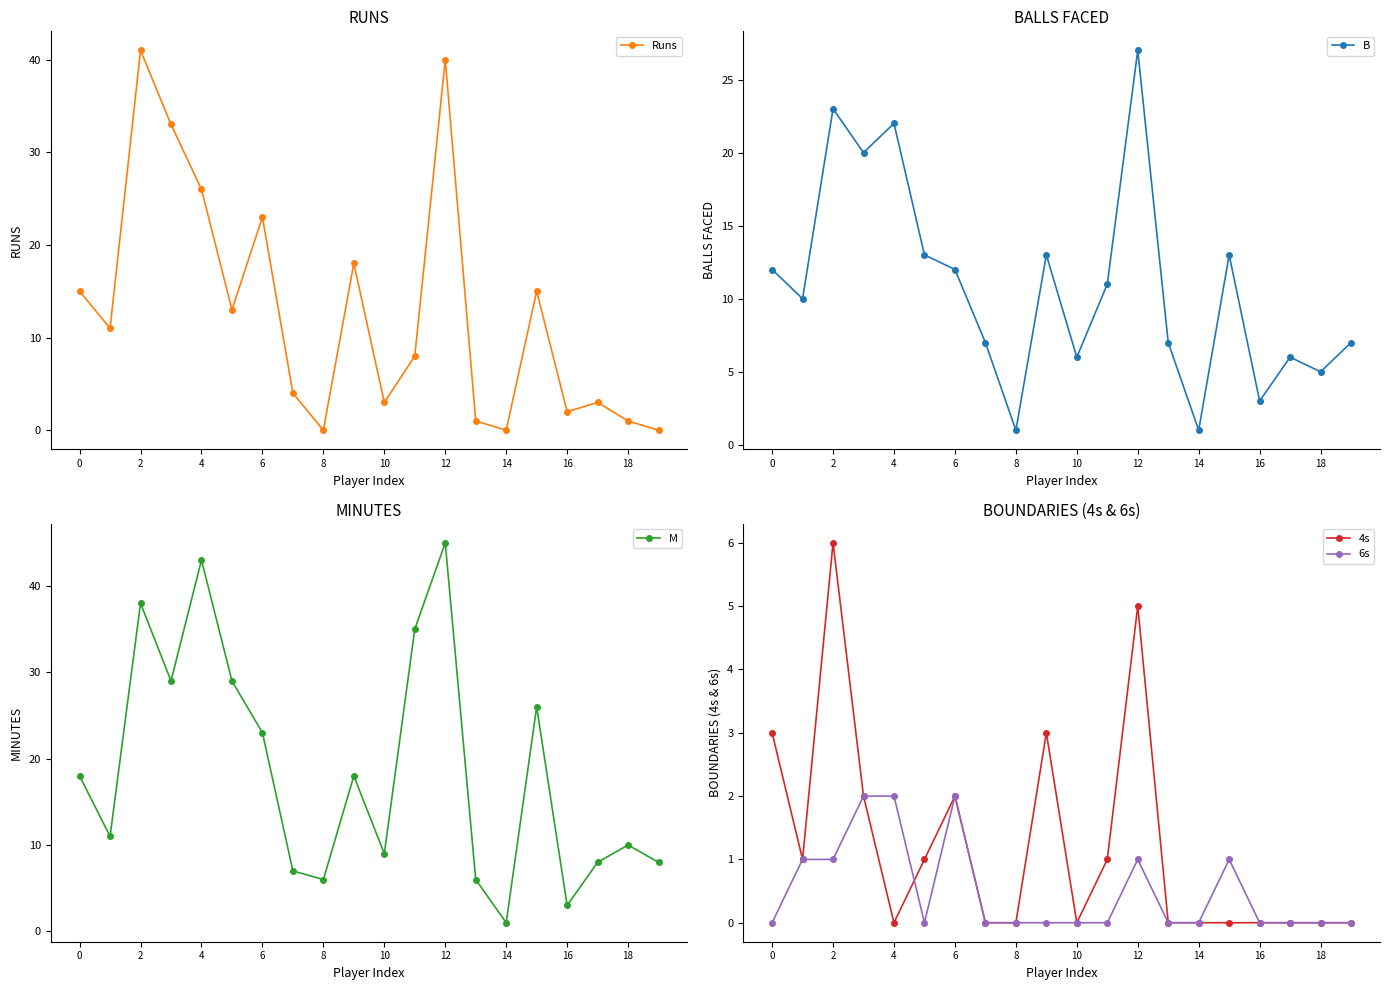

True or false: Runs and 6s intersect in this chart.

False